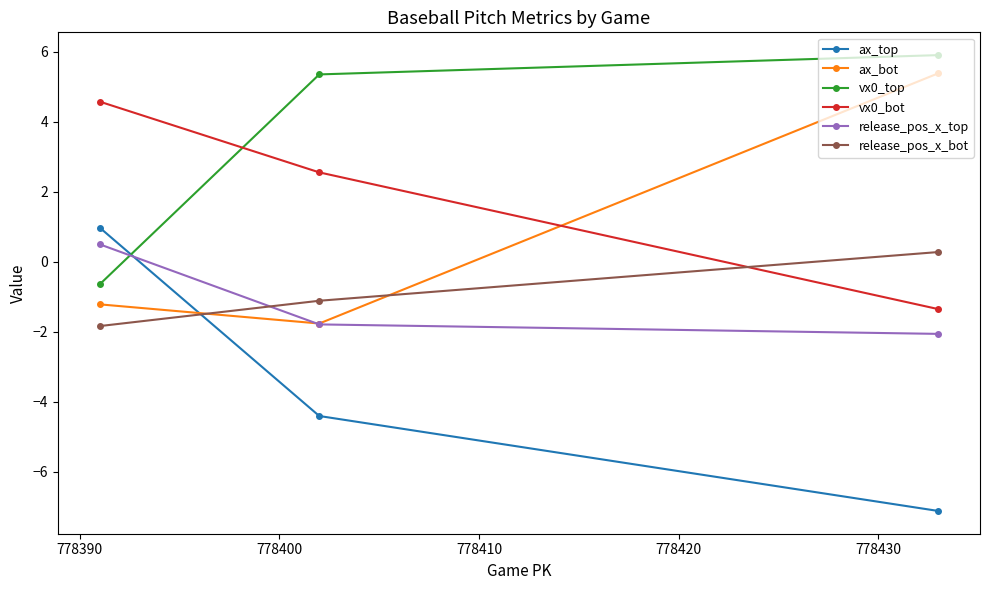

What is the value of the vx0_top point at the 3rd from the left?

5.9